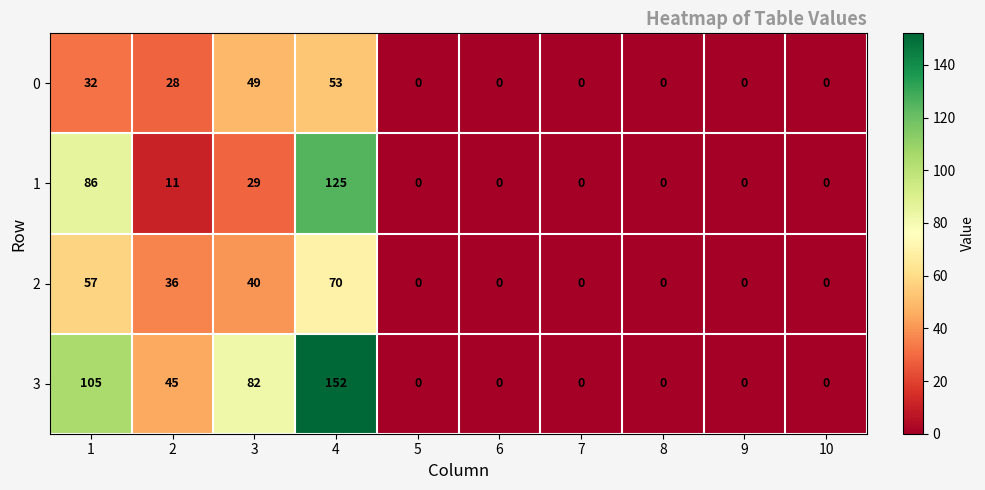

At which category is the sum across all series the highest?

4